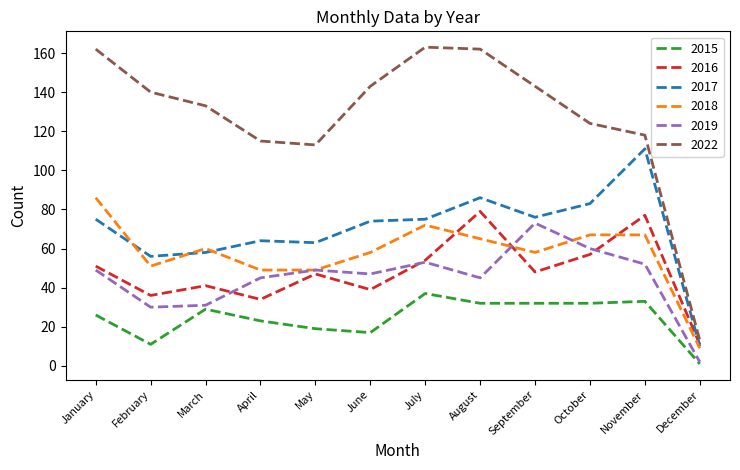

Which series ends up on top after the final intersection of 2018 and 2019?

2018